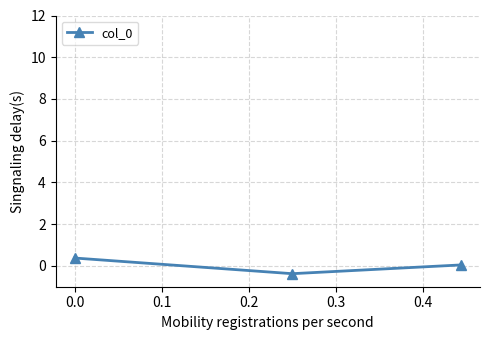

What is the maximum value shown in the chart?

0.4